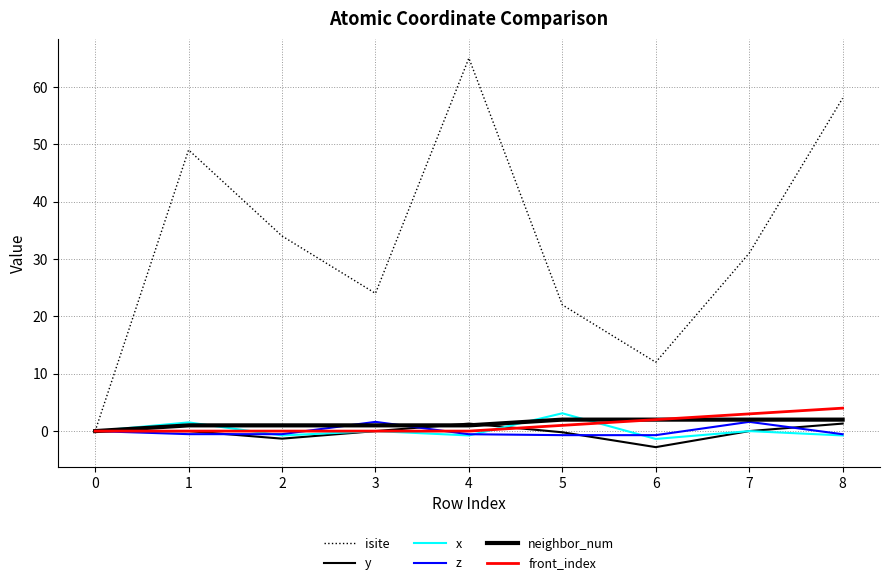

What is the value of the neighbor_num point at the 2nd from the left?

1.0